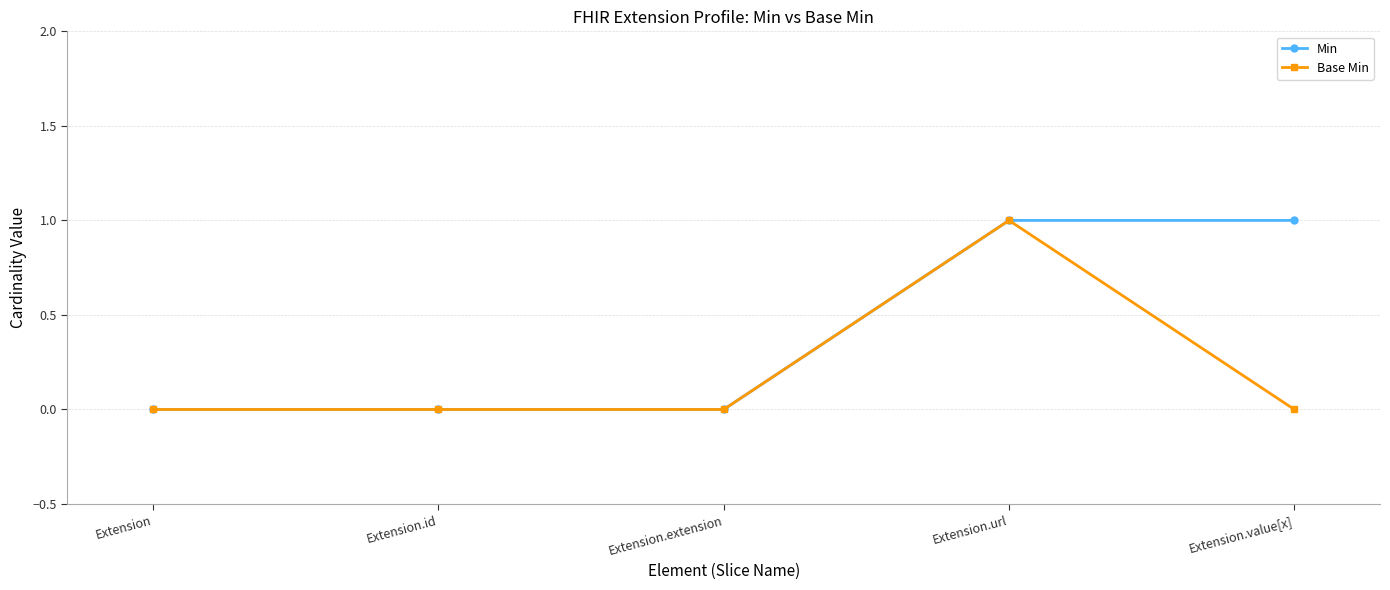

The Min series shows 1 at Extension.url. True or false?

True